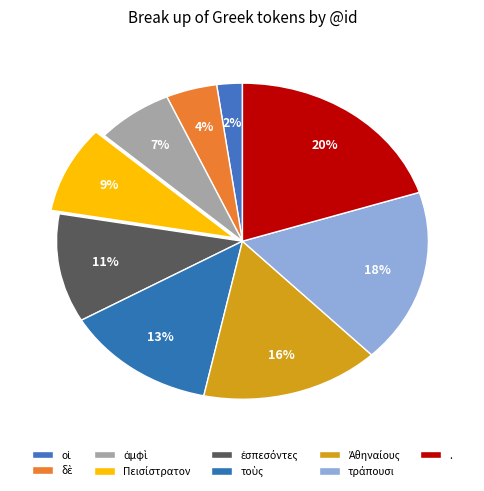

Does ἀμφὶ account for over 50% of the chart?

No